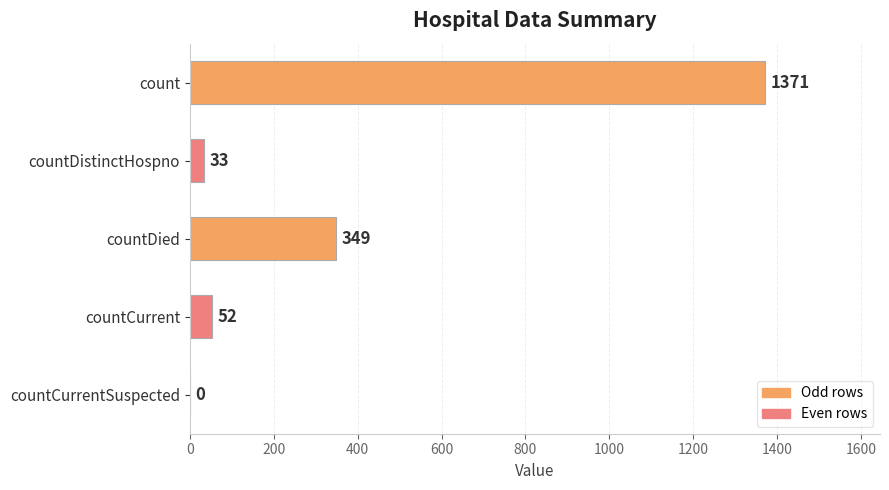

What is the sum of all values?

1805